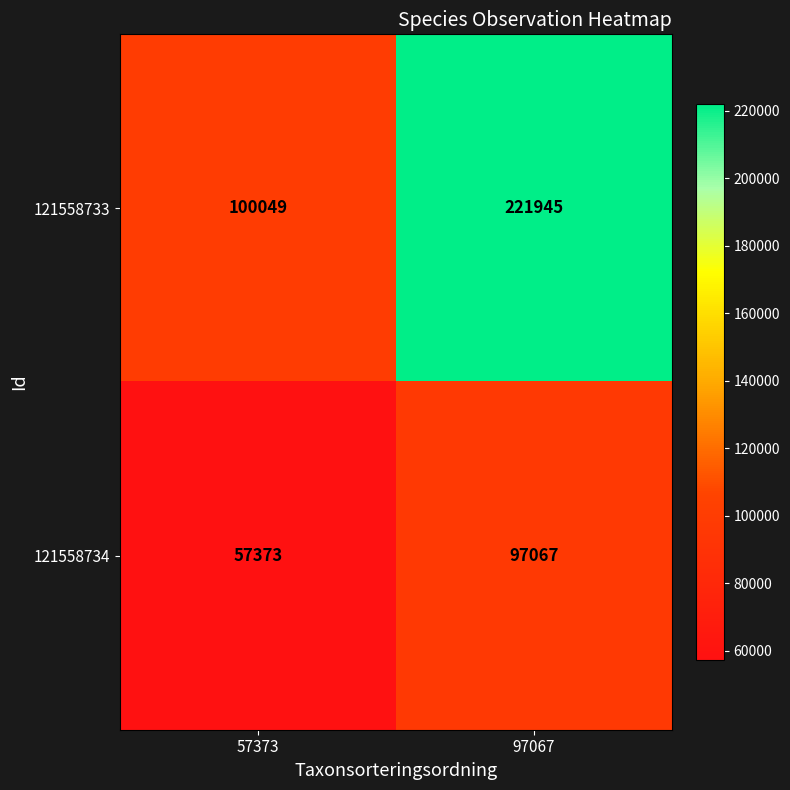

What is the maximum value shown in the chart?

221945